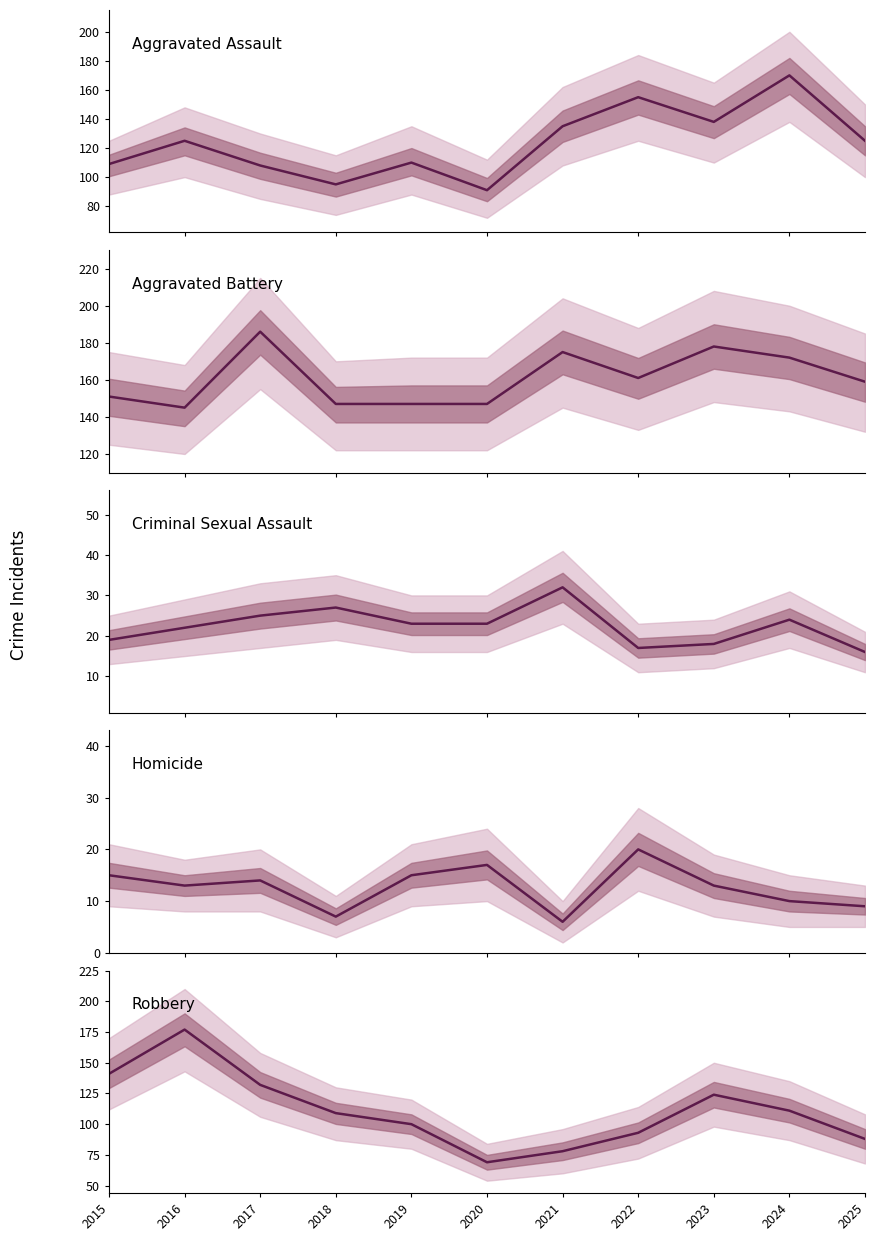

What is the total value across all series at 2017?

465